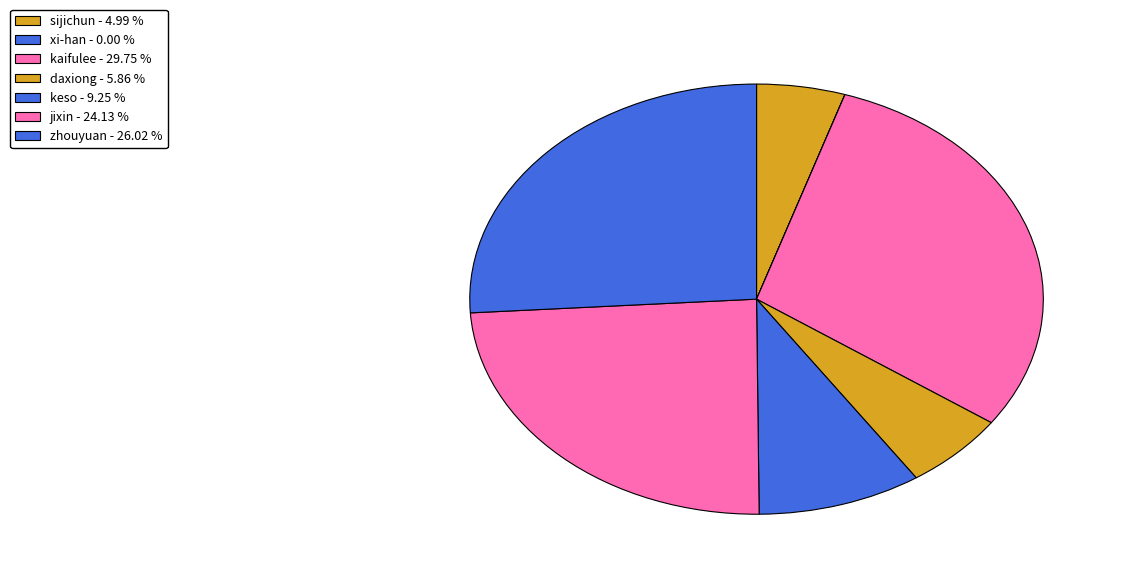

Is keso the majority of the pie?

No